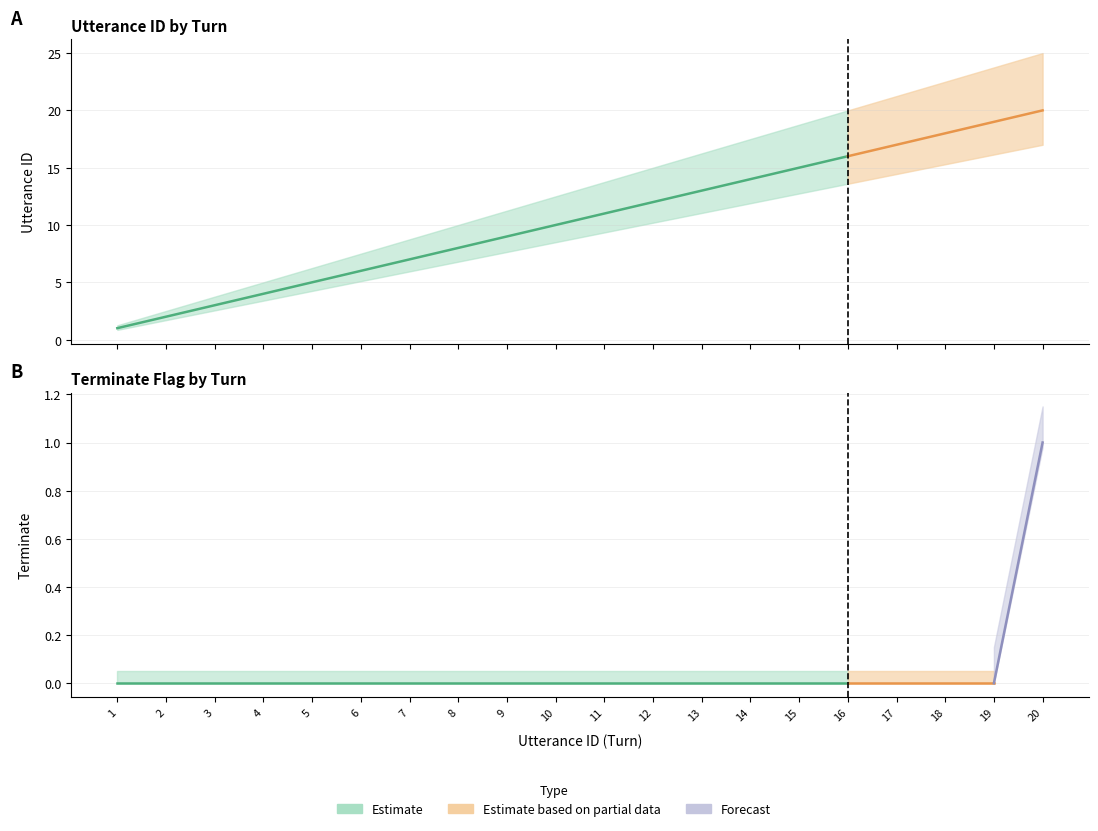

What is the value of the utterance_id point at the 5th from the left?

5